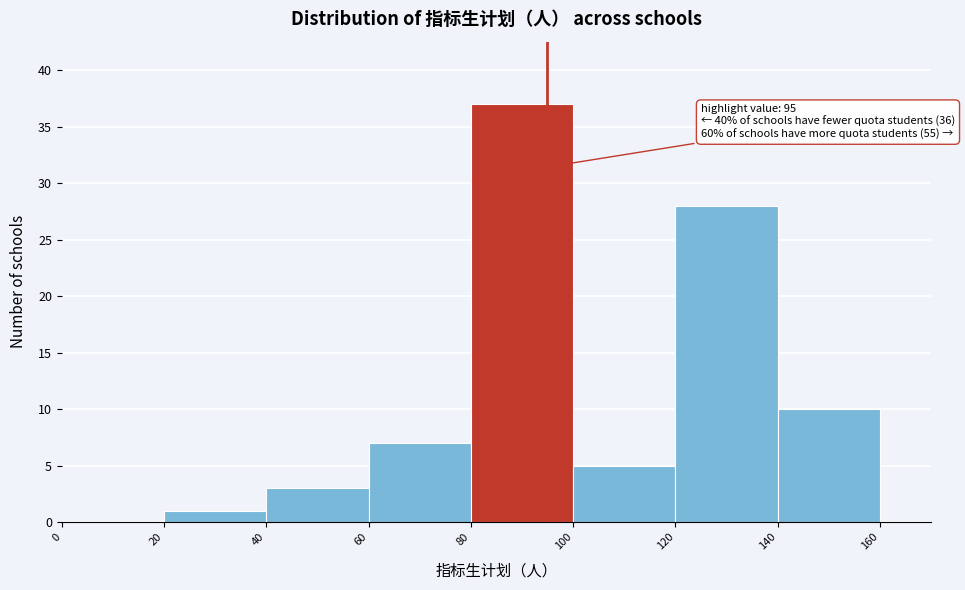

Which range on the x-axis has the tallest bar?

80 to 100